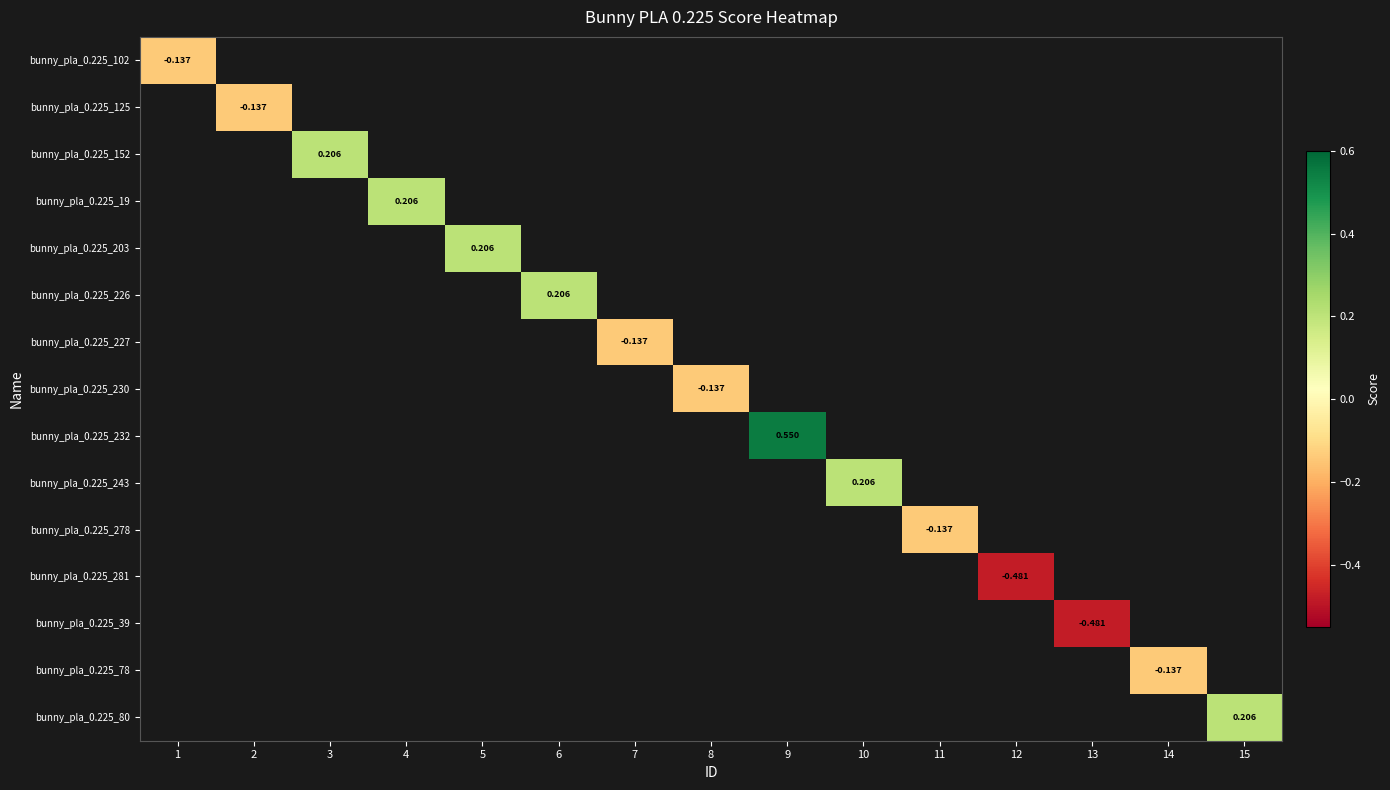

How many data points does each series have?

15